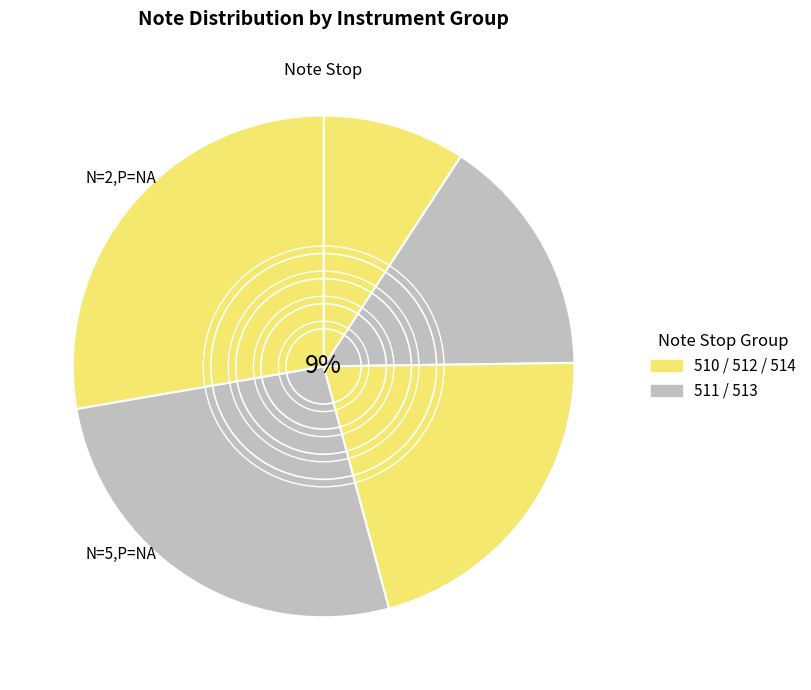

Is 514 the majority of the pie?

No